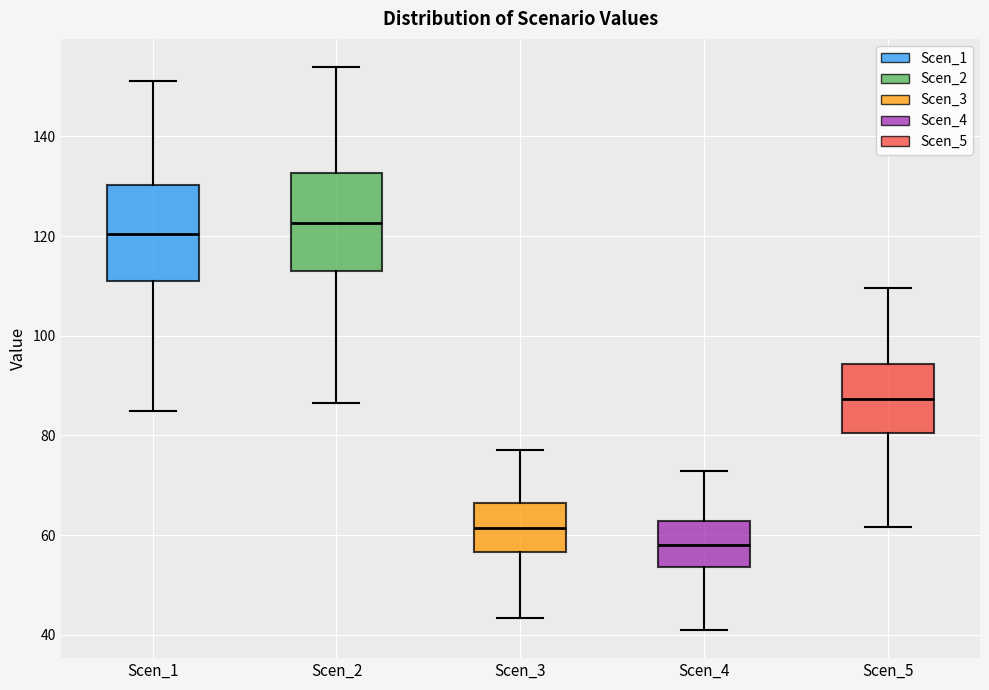

Reading left to right, read every box against the y-axis: the position of its median line, the range the box covers, and the ends of its whiskers. The values are not printed on the chart, so give them approximately, as read against the axis.

Scen_1: median 120, box 110 to 130, whiskers 84 to 152
Scen_2: median 122, box 112 to 132, whiskers 86 to 154
Scen_3: median 62, box 56 to 66, whiskers 44 to 78
Scen_4: median 58, box 54 to 62, whiskers 40 to 72
Scen_5: median 88, box 80 to 94, whiskers 62 to 110